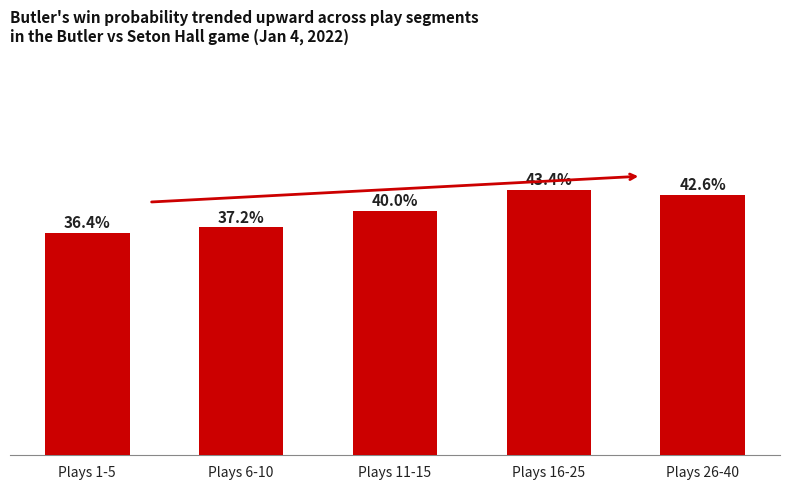

At which category does the chart reach its peak across all series?

Plays 16-25